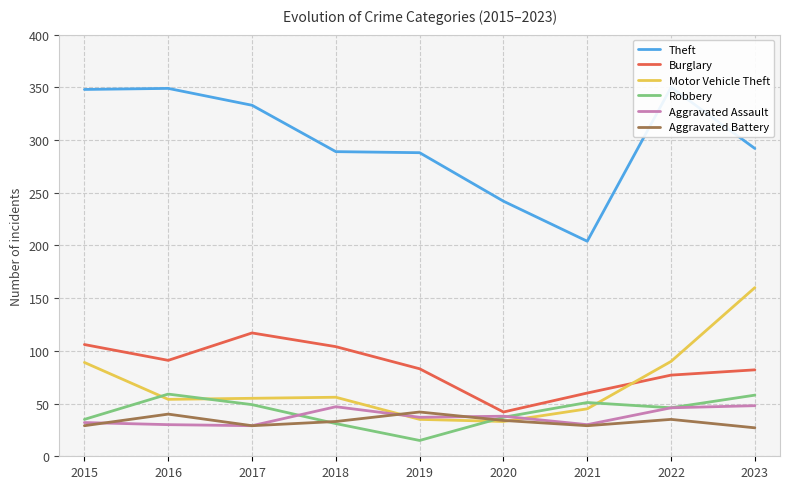

Read the Burglary value at 2016, to the nearest 10.

90